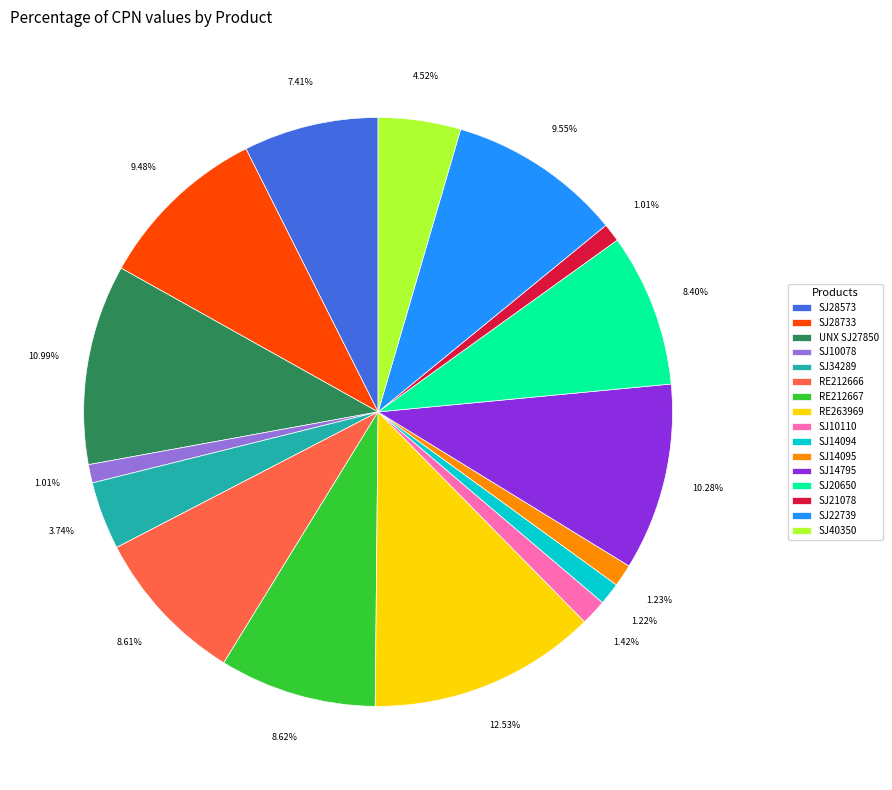

To the nearest percent, what percentage of the pie is SJ28573?

7%